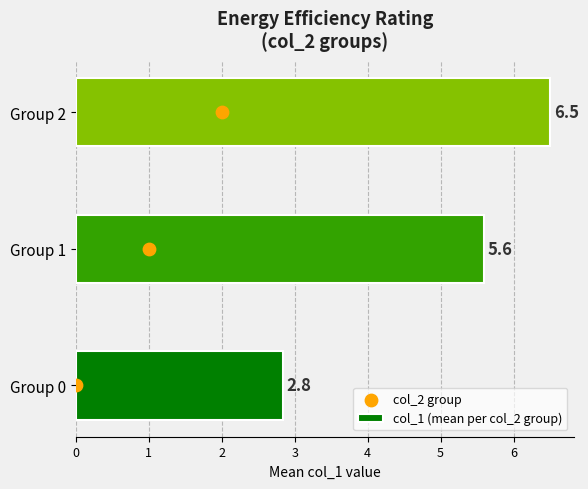

Which series has the largest total across all categories?

col_1 (mean per col_2 group)